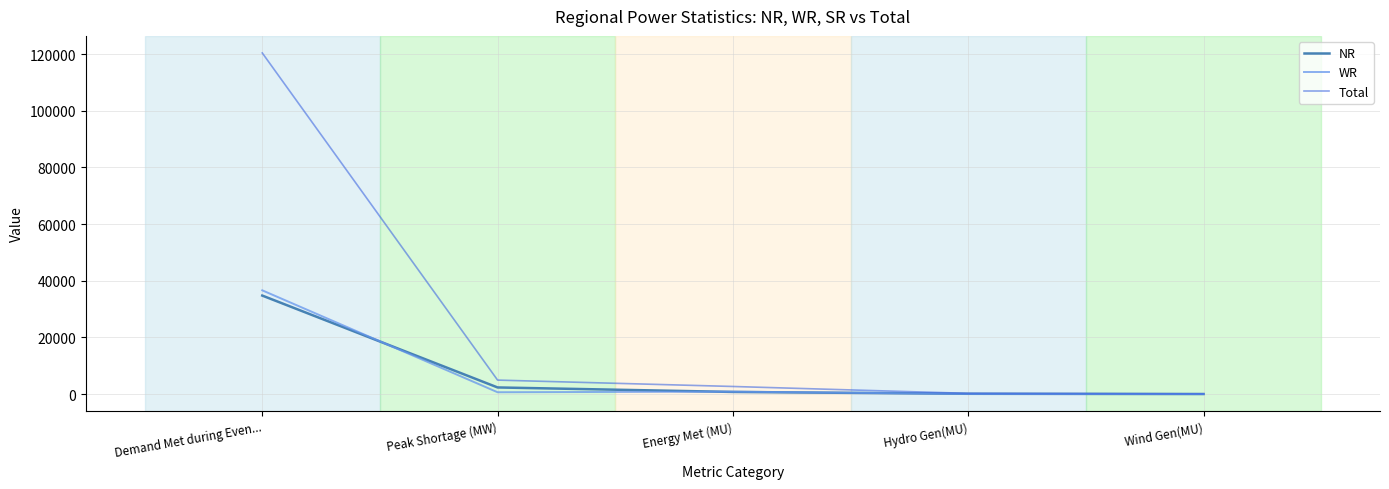

The WR series shows 51 at Hydro Gen(MU). True or false?

True